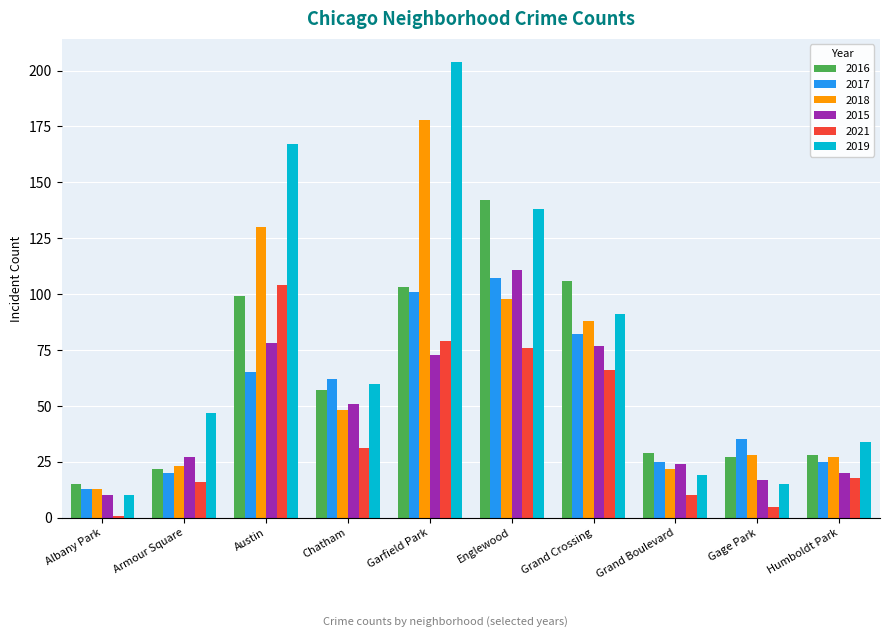

The value of 2018 at Grand Boulevard is 22. True or false?

True